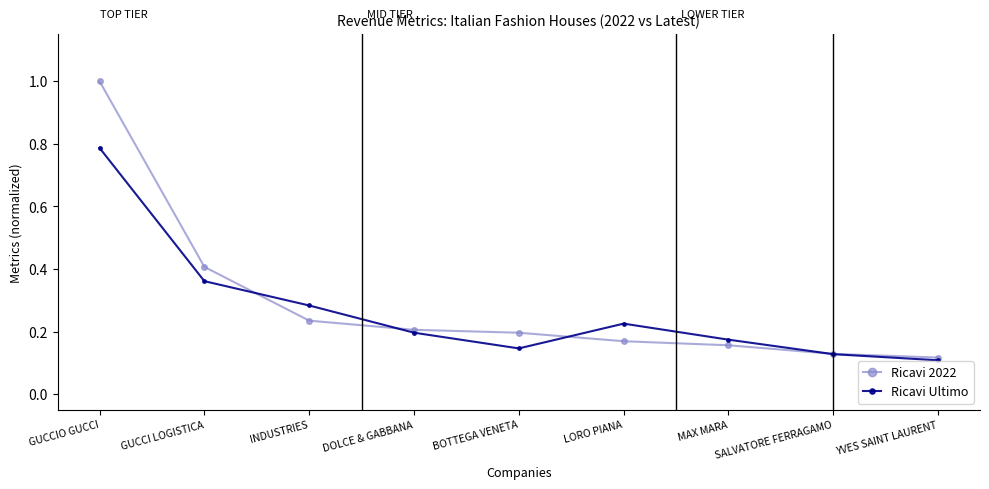

List the series in order of their overall mean, lowest first.

Ricavi Ultimo, Ricavi 2022